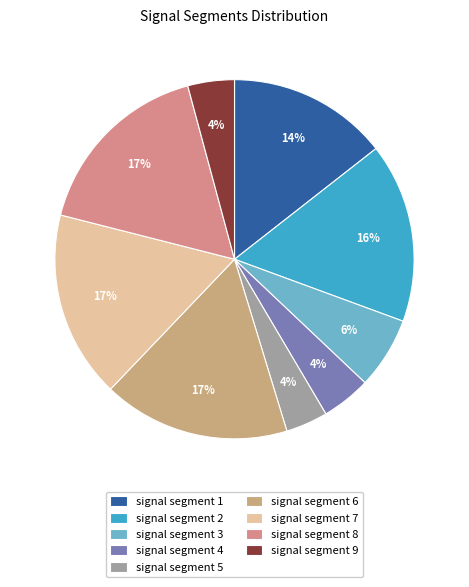

Is there any slice that represents more than half of the pie?

No